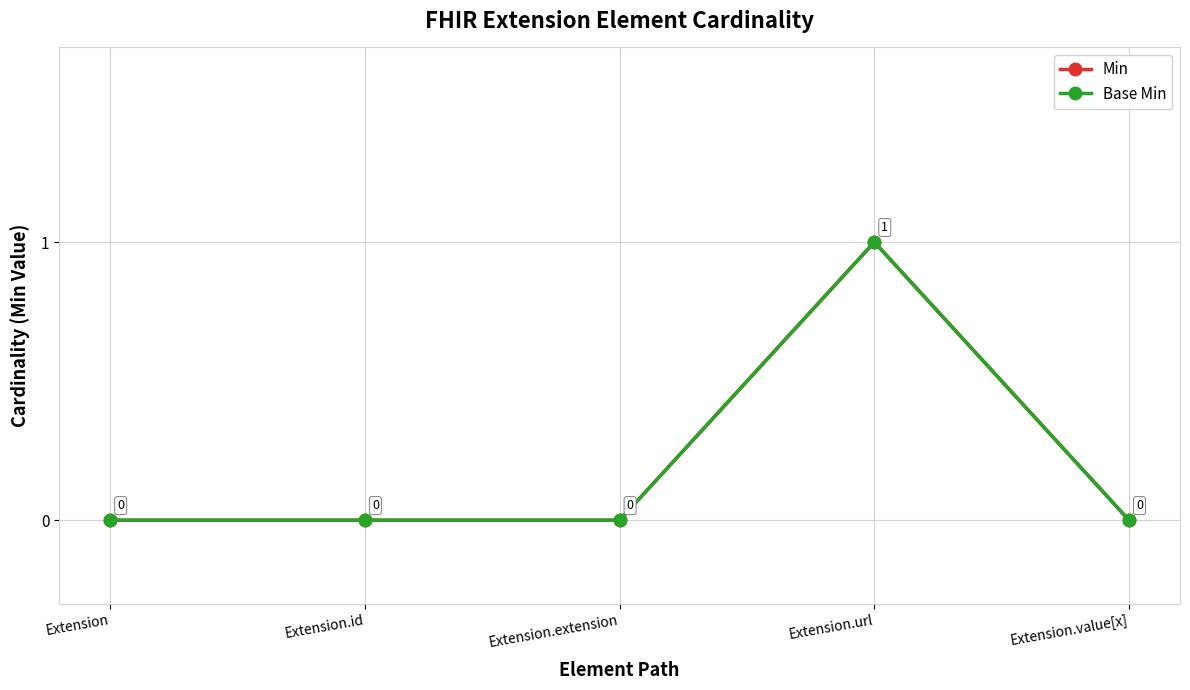

Reading left to right, transcribe all the data shown in this chart.

Min: Extension=0	Extension.id=0	Extension.extension=0	Extension.url=1	Extension.value[x]=0
Base Min: Extension=0	Extension.id=0	Extension.extension=0	Extension.url=1	Extension.value[x]=0